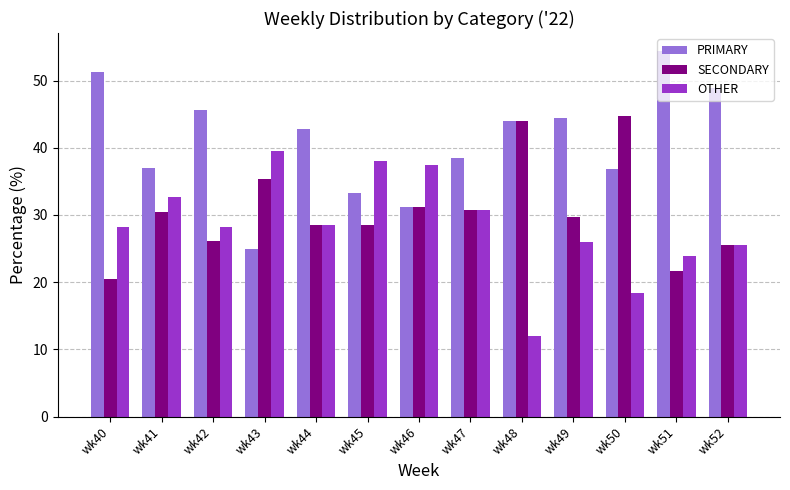

At wk50, list the series in order from largest to smallest.

SECONDARY, PRIMARY, OTHER